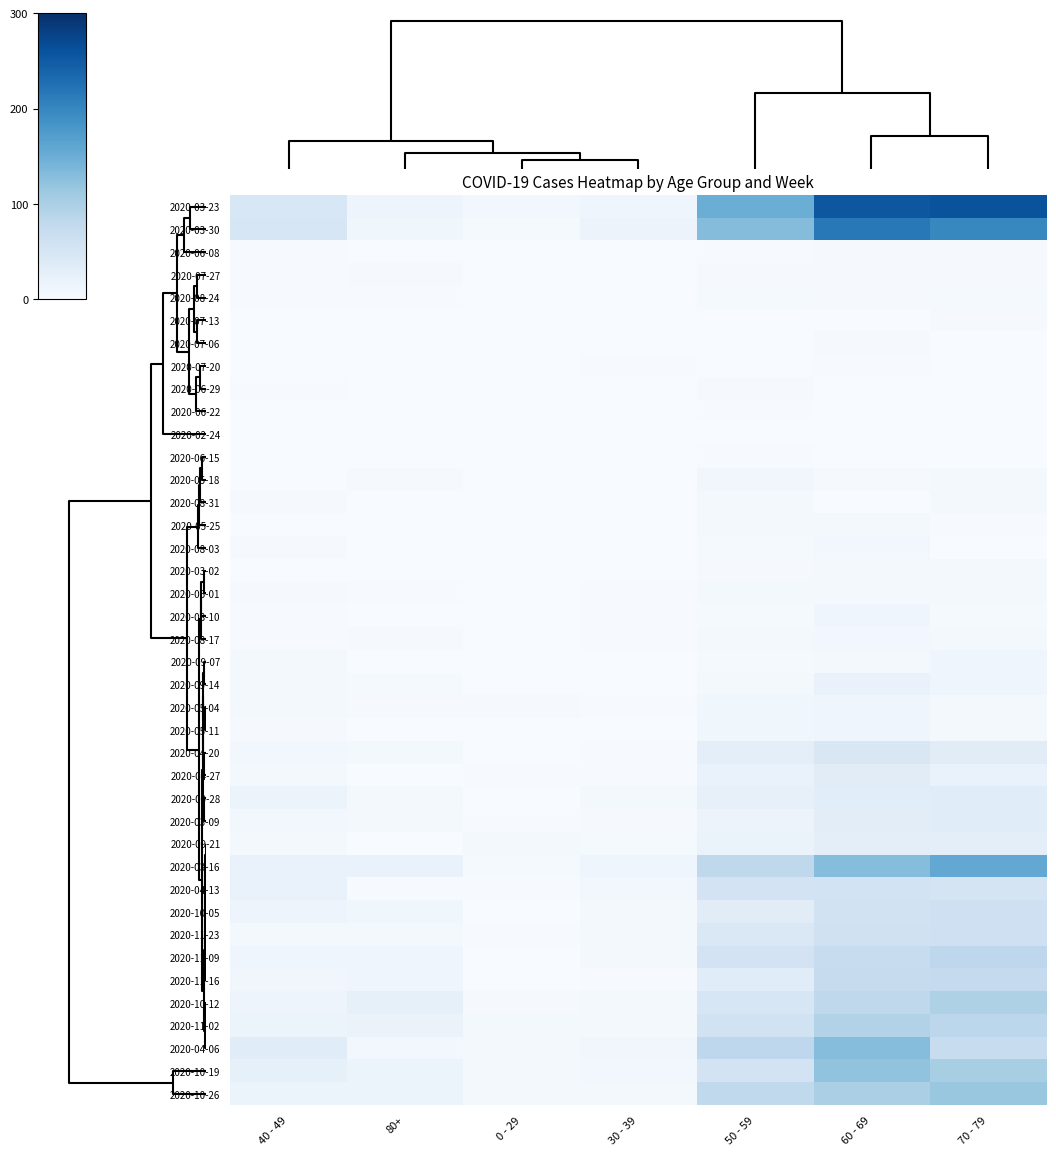

Reading left to right, list all the values displayed in this chart.

2020-03-23: 40 - 49=46	80+=15	0 - 29=8	30 - 39=12	50 - 59=151	60 - 69=255	70 - 79=259
2020-03-30: 40 - 49=47	80+=11	0 - 29=4	30 - 39=17	50 - 59=131	60 - 69=216	70 - 79=199
2020-06-08: 40 - 49=2	80+=0	0 - 29=0	30 - 39=0	50 - 59=2	60 - 69=3	70 - 79=3
2020-07-27: 40 - 49=2	80+=3	0 - 29=0	30 - 39=0	50 - 59=3	60 - 69=3	70 - 79=3
2020-08-24: 40 - 49=2	80+=2	0 - 29=0	30 - 39=0	50 - 59=4	60 - 69=3	70 - 79=4
2020-07-13: 40 - 49=0	80+=0	0 - 29=0	30 - 39=0	50 - 59=0	60 - 69=0	70 - 79=3
2020-07-06: 40 - 49=1	80+=0	0 - 29=0	30 - 39=1	50 - 59=1	60 - 69=3	70 - 79=0
2020-07-20: 40 - 49=1	80+=1	0 - 29=1	30 - 39=2	50 - 59=1	60 - 69=2	70 - 79=1
2020-06-29: 40 - 49=2	80+=0	0 - 29=0	30 - 39=0	50 - 59=3	60 - 69=0	70 - 79=0
2020-06-22: 40 - 49=1	80+=0	0 - 29=1	30 - 39=0	50 - 59=2	60 - 69=0	70 - 79=1
2020-02-24: 40 - 49=1	80+=0	0 - 29=0	30 - 39=0	50 - 59=1	60 - 69=1	70 - 79=1
2020-06-15: 40 - 49=1	80+=1	0 - 29=0	30 - 39=0	50 - 59=2	60 - 69=1	70 - 79=1
2020-05-18: 40 - 49=0	80+=3	0 - 29=0	30 - 39=1	50 - 59=10	60 - 69=3	70 - 79=7
2020-08-31: 40 - 49=3	80+=0	0 - 29=0	30 - 39=0	50 - 59=7	60 - 69=1	70 - 79=6
2020-05-25: 40 - 49=1	80+=1	0 - 29=0	30 - 39=0	50 - 59=7	60 - 69=5	70 - 79=2
2020-08-03: 40 - 49=3	80+=1	0 - 29=1	30 - 39=0	50 - 59=4	60 - 69=8	70 - 79=1
2020-03-02: 40 - 49=1	80+=1	0 - 29=0	30 - 39=1	50 - 59=3	60 - 69=5	70 - 79=7
2020-06-01: 40 - 49=3	80+=2	0 - 29=0	30 - 39=2	50 - 59=5	60 - 69=6	70 - 79=6
2020-08-10: 40 - 49=2	80+=1	0 - 29=1	30 - 39=2	50 - 59=4	60 - 69=12	70 - 79=4
2020-08-17: 40 - 49=2	80+=3	0 - 29=0	30 - 39=2	50 - 59=7	60 - 69=9	70 - 79=5
2020-09-07: 40 - 49=5	80+=0	0 - 29=0	30 - 39=1	50 - 59=4	60 - 69=7	70 - 79=14
2020-09-14: 40 - 49=7	80+=4	0 - 29=1	30 - 39=1	50 - 59=7	60 - 69=20	70 - 79=14
2020-05-04: 40 - 49=6	80+=3	0 - 29=3	30 - 39=2	50 - 59=11	60 - 69=14	70 - 79=7
2020-05-11: 40 - 49=3	80+=0	0 - 29=1	30 - 39=0	50 - 59=11	60 - 69=12	70 - 79=7
2020-04-20: 40 - 49=9	80+=5	0 - 29=1	30 - 39=2	50 - 59=30	60 - 69=45	70 - 79=33
2020-04-27: 40 - 49=7	80+=0	0 - 29=2	30 - 39=2	50 - 59=21	60 - 69=33	70 - 79=21
2020-09-28: 40 - 49=18	80+=5	0 - 29=0	30 - 39=5	50 - 59=24	60 - 69=32	70 - 79=35
2020-03-09: 40 - 49=9	80+=6	0 - 29=2	30 - 39=3	50 - 59=17	60 - 69=31	70 - 79=35
2020-09-21: 40 - 49=7	80+=1	0 - 29=5	30 - 39=4	50 - 59=19	60 - 69=29	70 - 79=30
2020-03-16: 40 - 49=21	80+=21	0 - 29=4	30 - 39=12	50 - 59=81	60 - 69=130	70 - 79=158
2020-04-13: 40 - 49=20	80+=2	0 - 29=2	30 - 39=9	50 - 59=55	60 - 69=56	70 - 79=52
2020-10-05: 40 - 49=15	80+=11	0 - 29=1	30 - 39=7	50 - 59=33	60 - 69=58	70 - 79=62
2020-11-23: 40 - 49=7	80+=6	0 - 29=2	30 - 39=7	50 - 59=43	60 - 69=59	70 - 79=63
2020-11-09: 40 - 49=14	80+=13	0 - 29=1	30 - 39=5	50 - 59=54	60 - 69=72	70 - 79=83
2020-11-16: 40 - 49=10	80+=14	0 - 29=0	30 - 39=2	50 - 59=35	60 - 69=73	70 - 79=75
2020-10-12: 40 - 49=15	80+=25	0 - 29=3	30 - 39=5	50 - 59=47	60 - 69=82	70 - 79=97
2020-11-02: 40 - 49=16	80+=19	0 - 29=5	30 - 39=7	50 - 59=58	60 - 69=93	70 - 79=84
2020-04-06: 40 - 49=34	80+=8	0 - 29=6	30 - 39=10	50 - 59=83	60 - 69=129	70 - 79=71
2020-10-19: 40 - 49=25	80+=18	0 - 29=5	30 - 39=8	50 - 59=55	60 - 69=121	70 - 79=102
2020-10-26: 40 - 49=16	80+=18	0 - 29=5	30 - 39=6	50 - 59=79	60 - 69=100	70 - 79=115